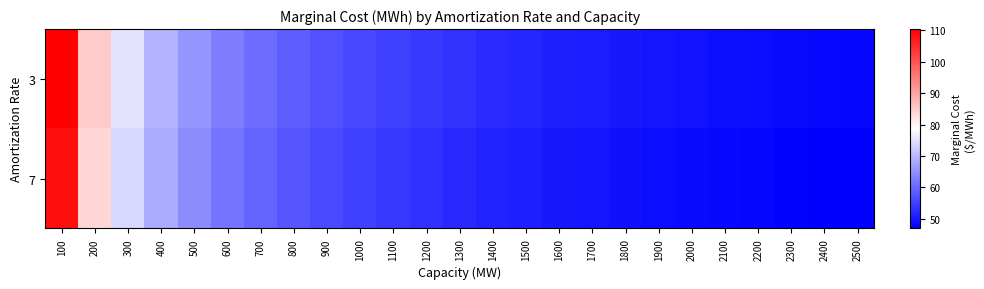

Between 700 and 1400, which is larger?

700